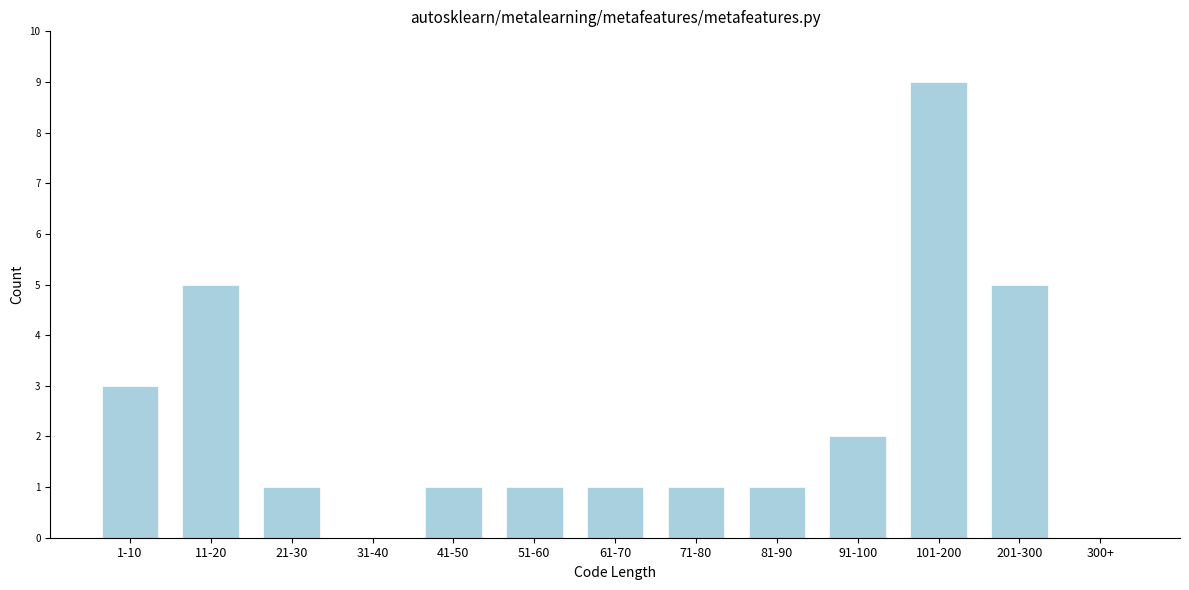

Reading left to right, transcribe all the data shown in this chart.

1-10=3	11-20=5	21-30=1	31-40=0	41-50=1	51-60=1	61-70=1	71-80=1	81-90=1	91-100=2	101-200=9	201-300=5	300+=0